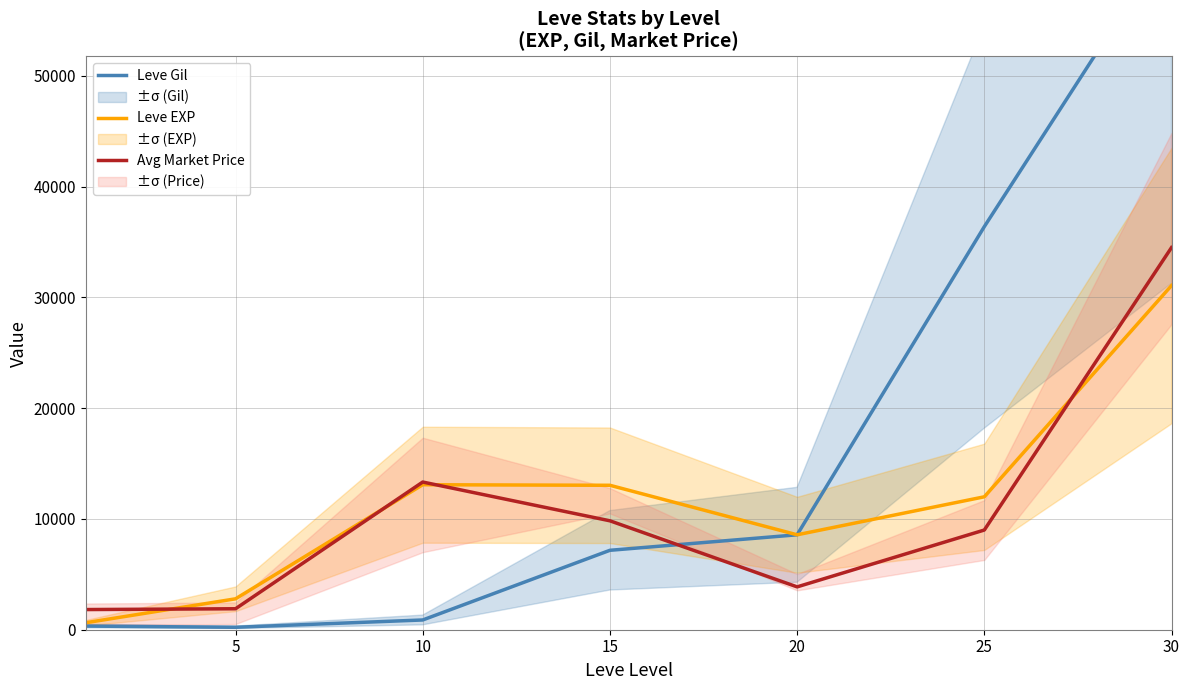

What is the highest value of the Leve EXP series?

31070